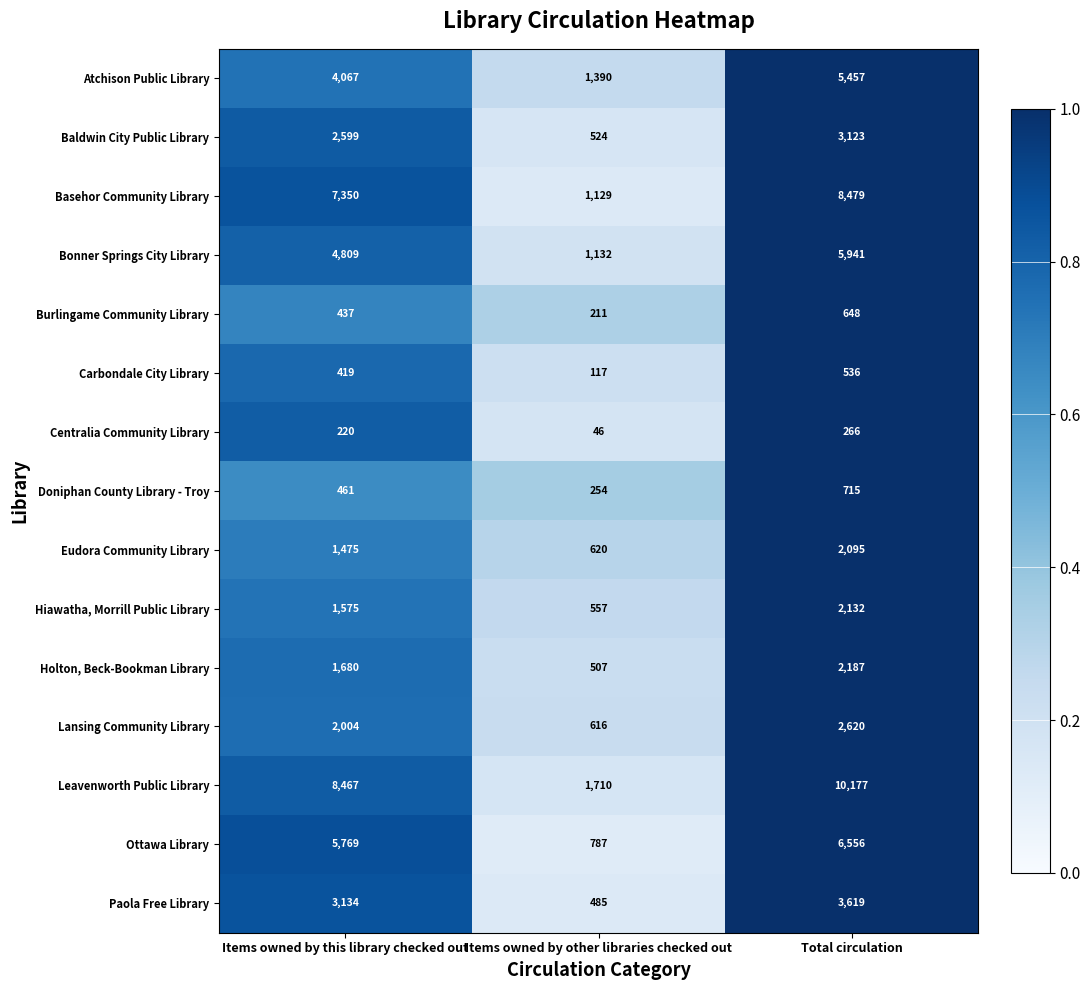

The Basehor Community Library series shows 1129 at Items owned by other libraries checked out. True or false?

True